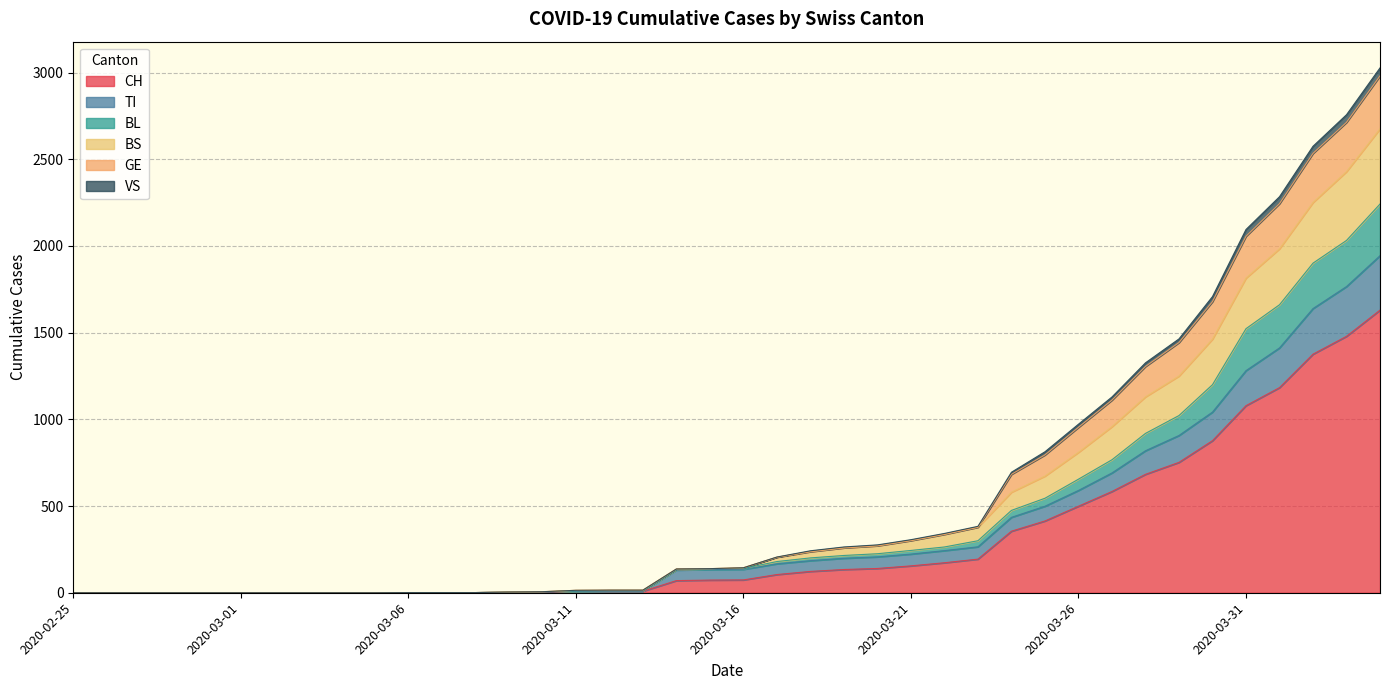

Which has a higher value, 2020-03-18 or 2020-03-22?

2020-03-22